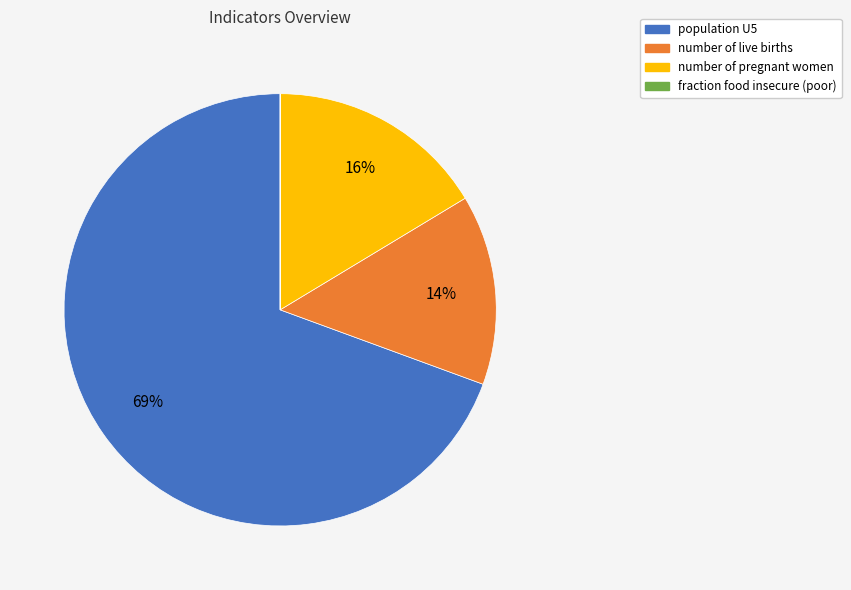

What is the majority slice?

population U5